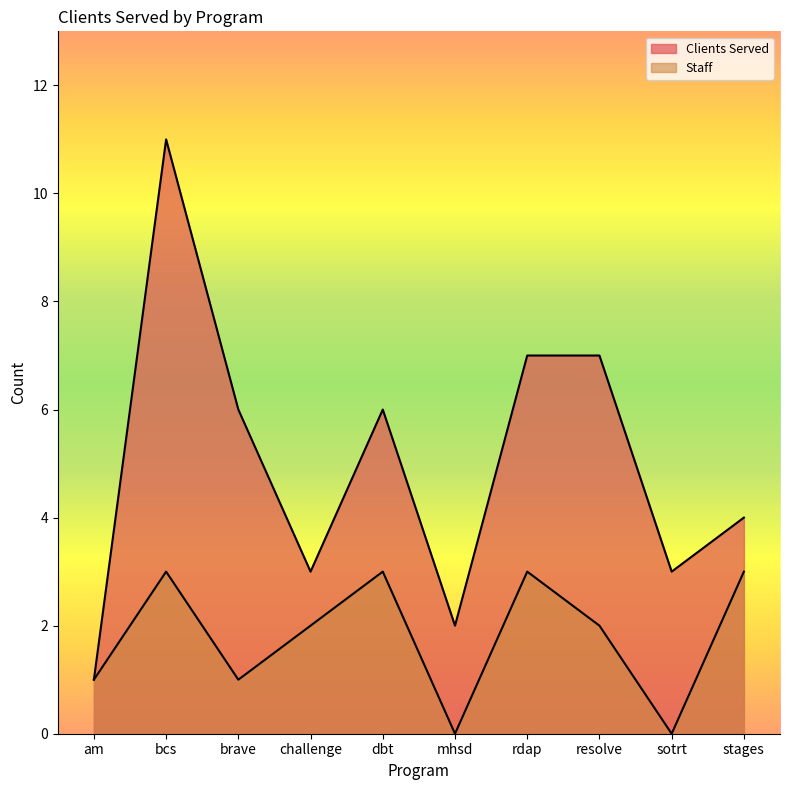

The value of Staff at rdap is 1. True or false?

False